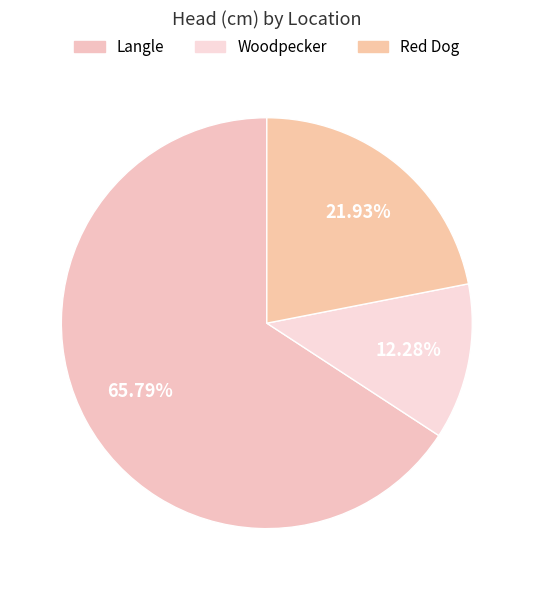

What portion of the pie excludes Langle?

34.2%